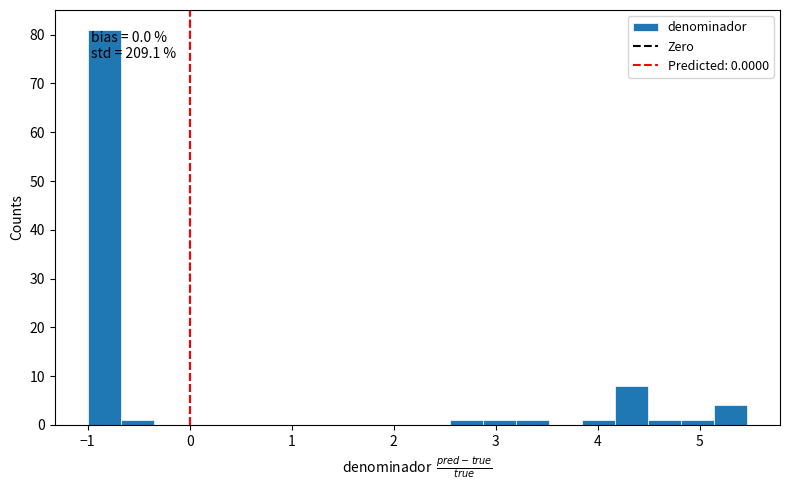

Read against the x-axis, roughly where is the centre of the tallest bar?

-0.8